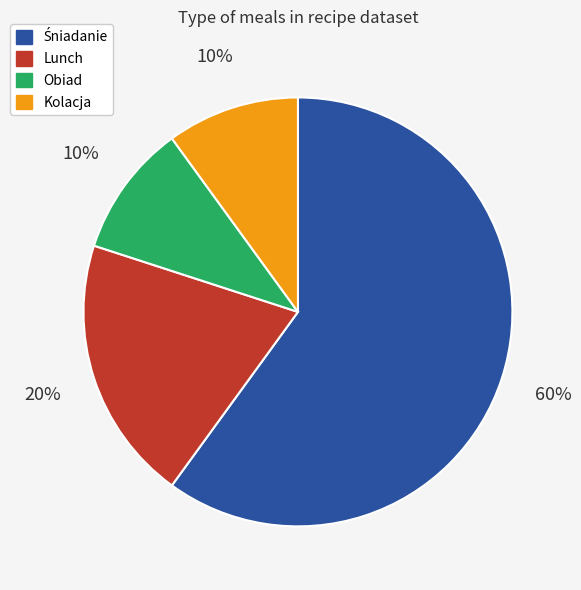

To the nearest percent, what is the average slice percentage?

25%